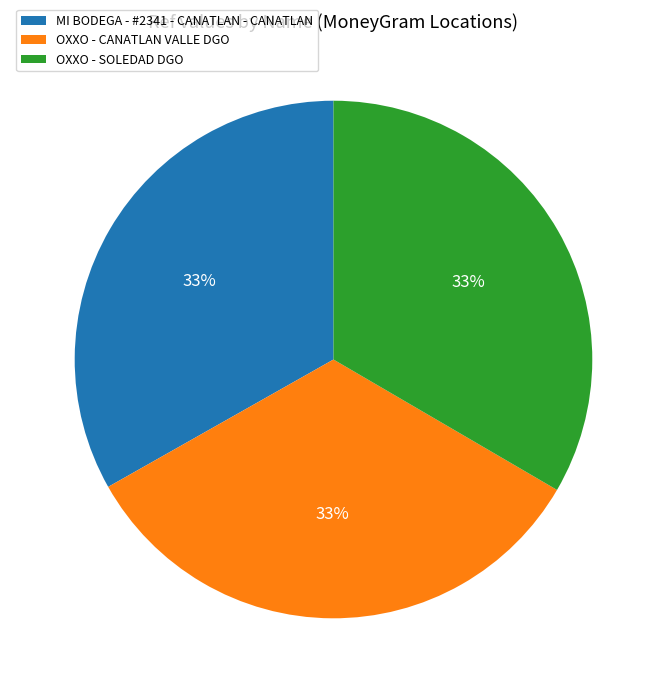

Count the number of slices in the pie.

3